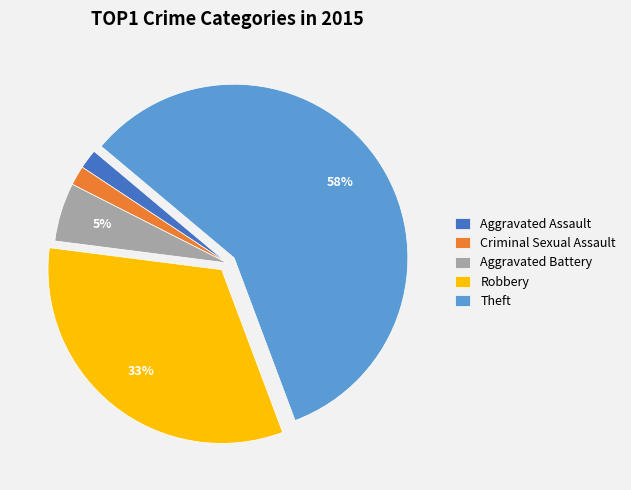

Which category has the biggest portion of the pie?

Theft